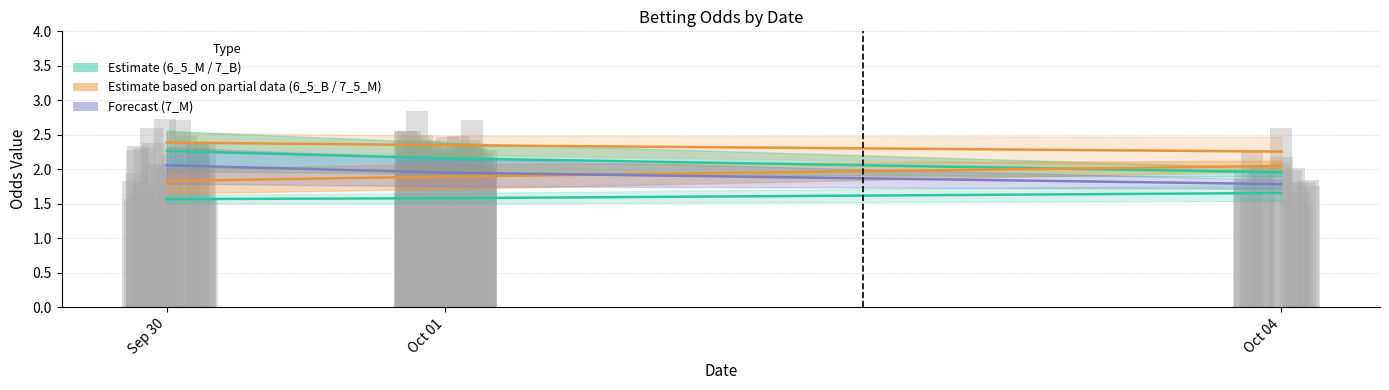

What is the difference between the 7_5_M_line values at Sep 30 and Oct 04?

0.1